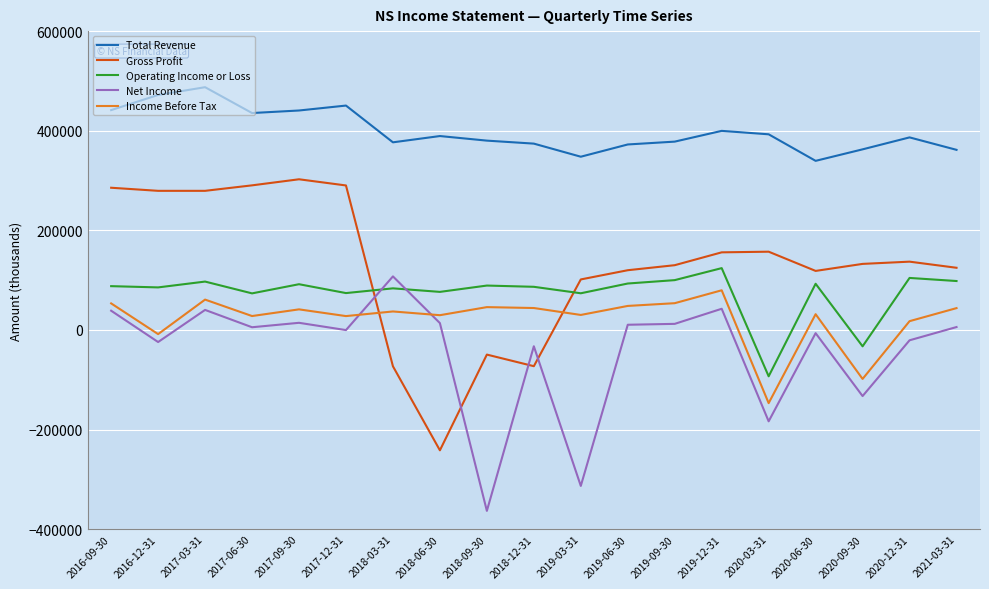

In Gross Profit, how many points are higher than both neighbors (excluding endpoints)?

4